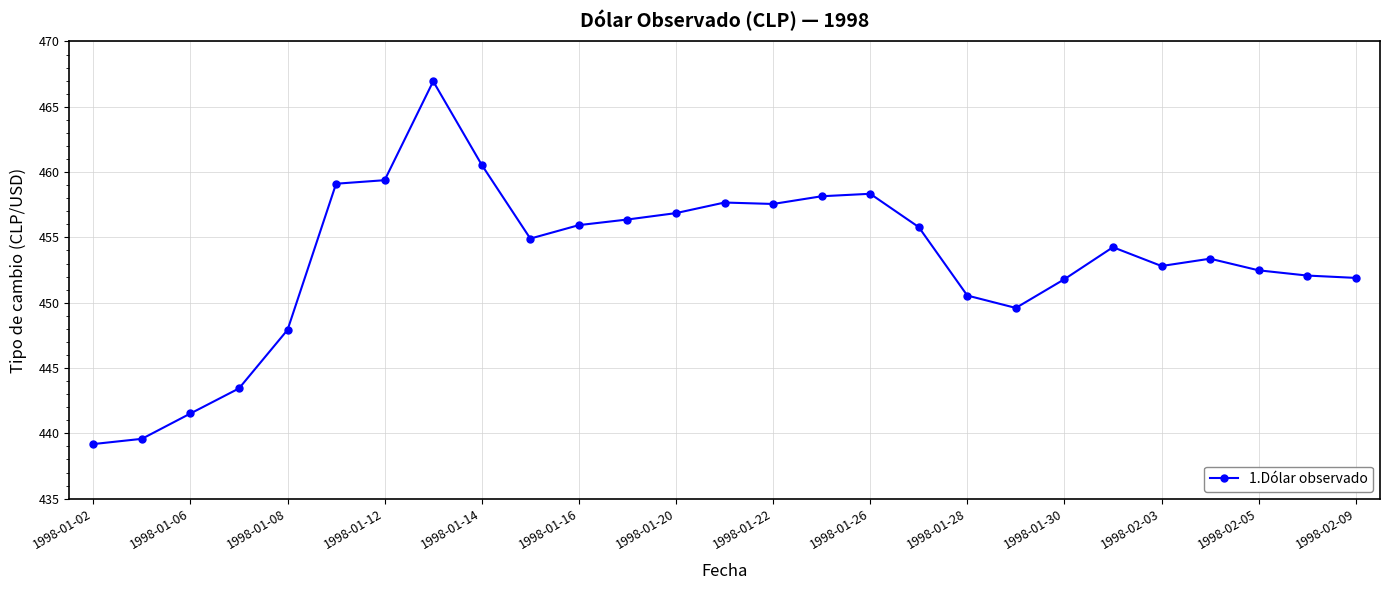

What is the sum of all values?

12238.1